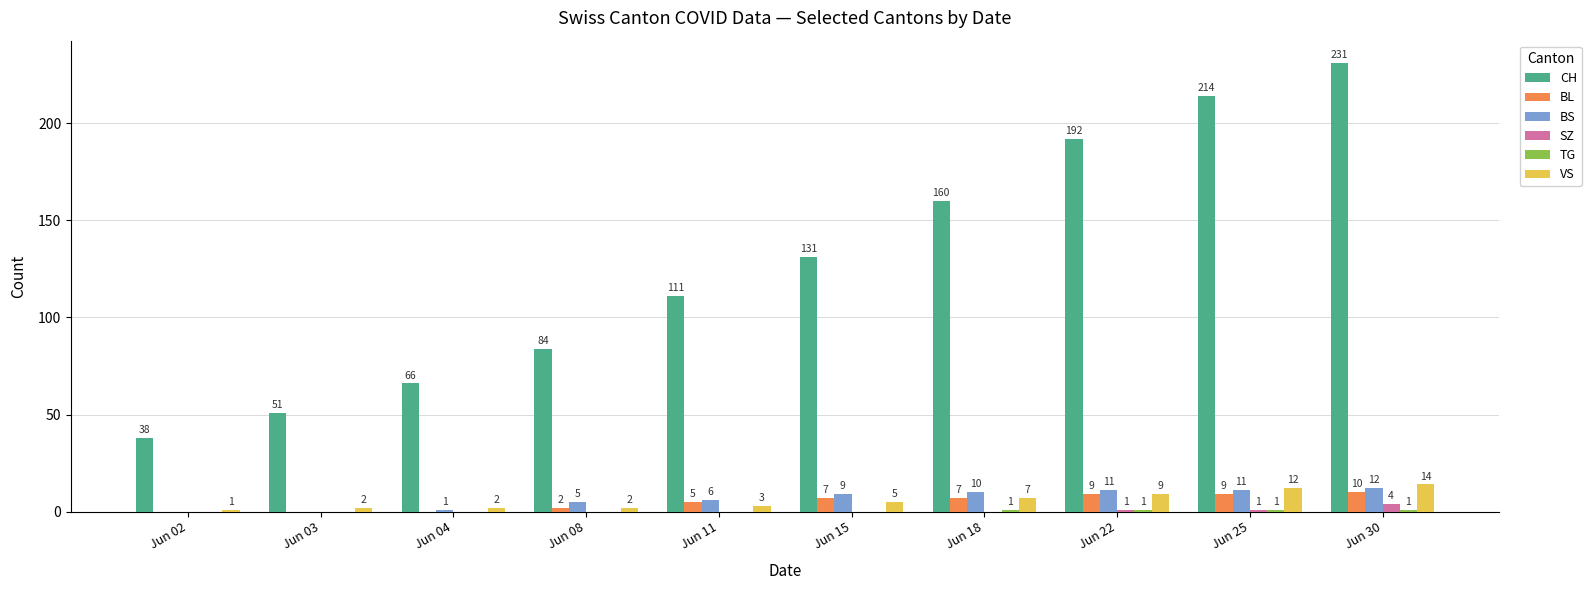

The value of CH at Jun 02 is 68. True or false?

False